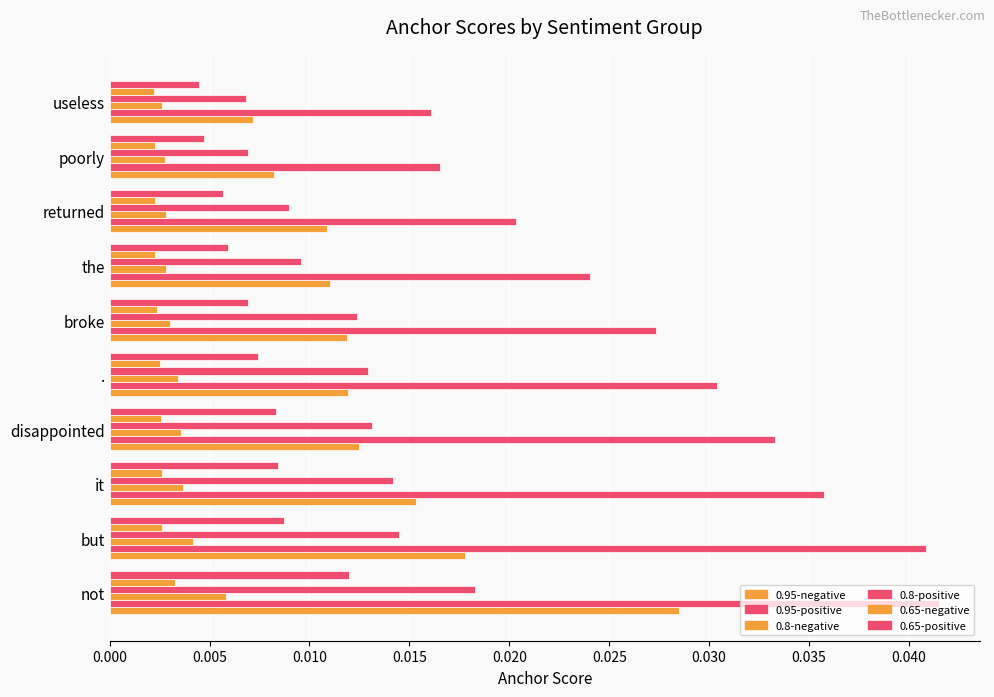

At how many categories does at least one series exceed 0?

10